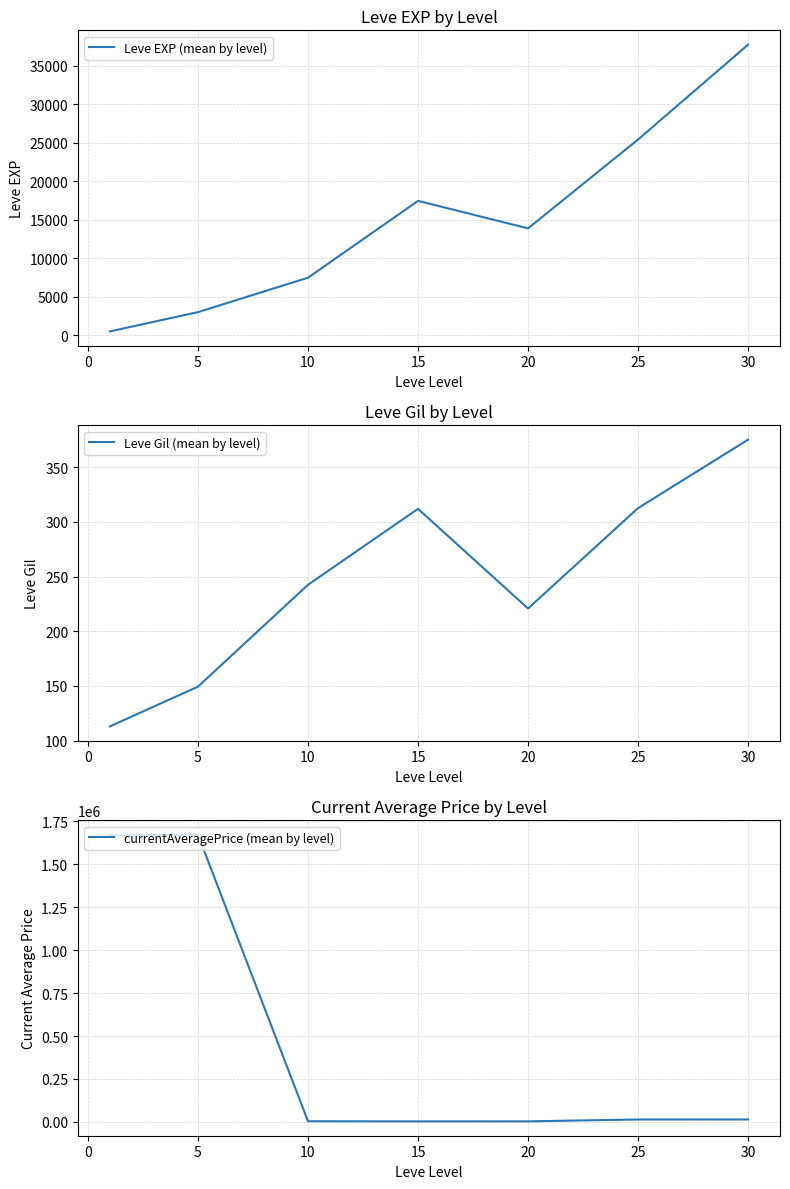

At how many categories does at least one series exceed 1502676?

2